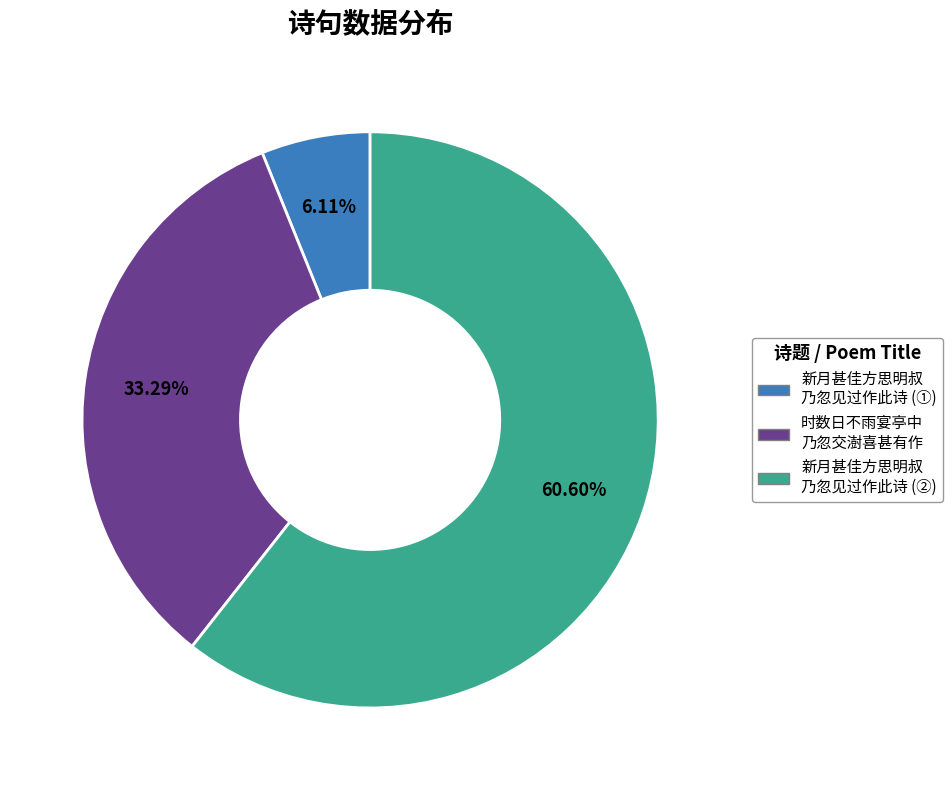

How many segments does this pie chart have?

3